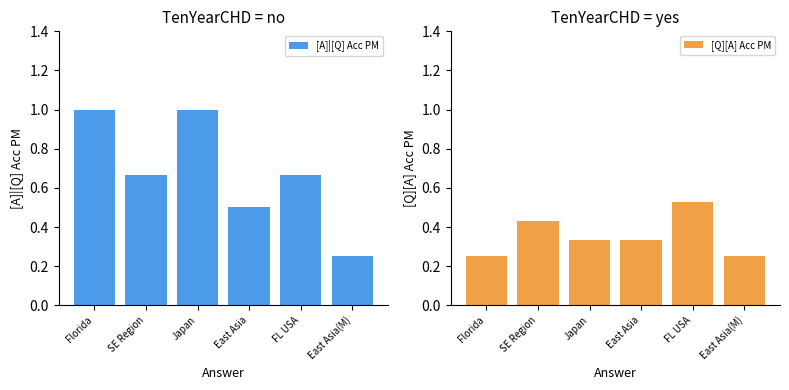

Rank the categories by [A]|[Q] Acc PM value from highest to lowest.

Florida, Japan, SE Region, FL USA, East Asia, East Asia(M)